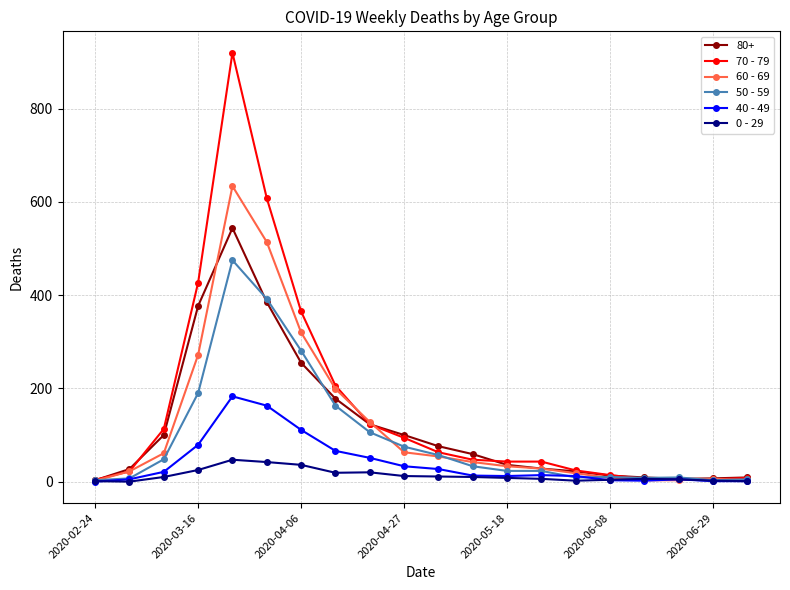

Which series has the largest range (max minus min)?

70 - 79